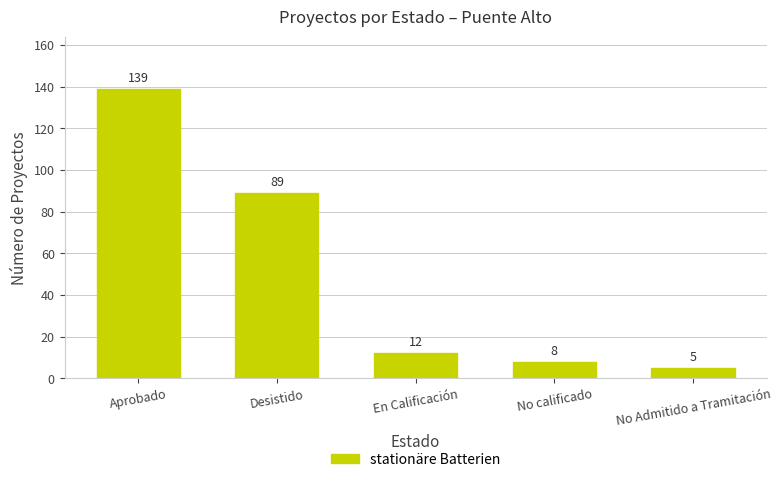

Are the bars grouped side by side (vs. stacked)?

No